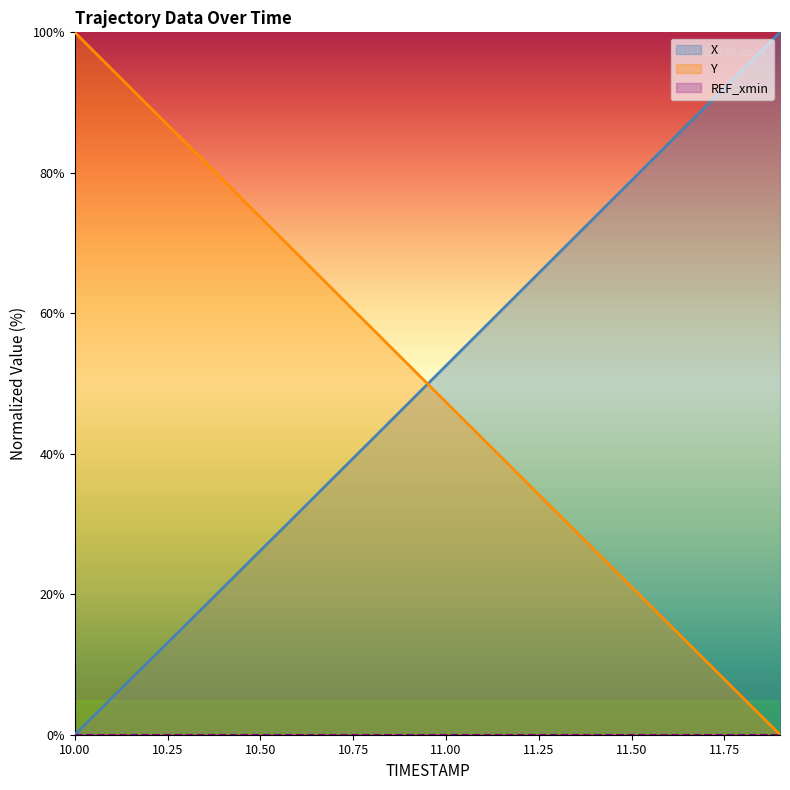

What is the difference between the maximum and minimum values in the X series?

100.0